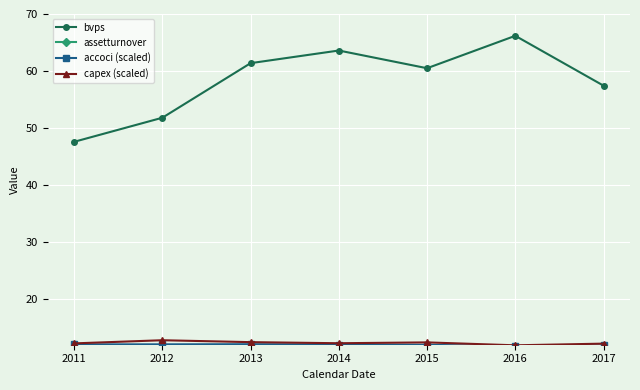

What are all the series names shown in the legend?

bvps, assetturnover, accoci (scaled), capex (scaled)